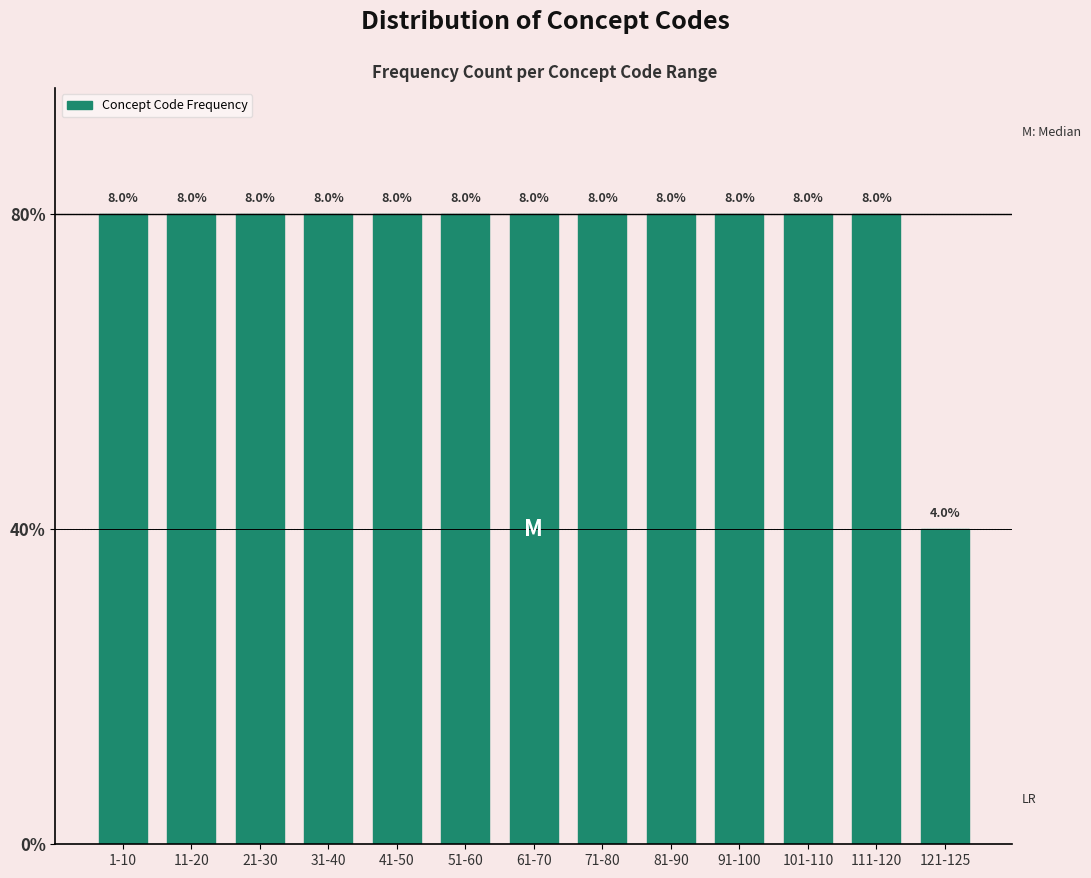

Are the bars horizontal?

No